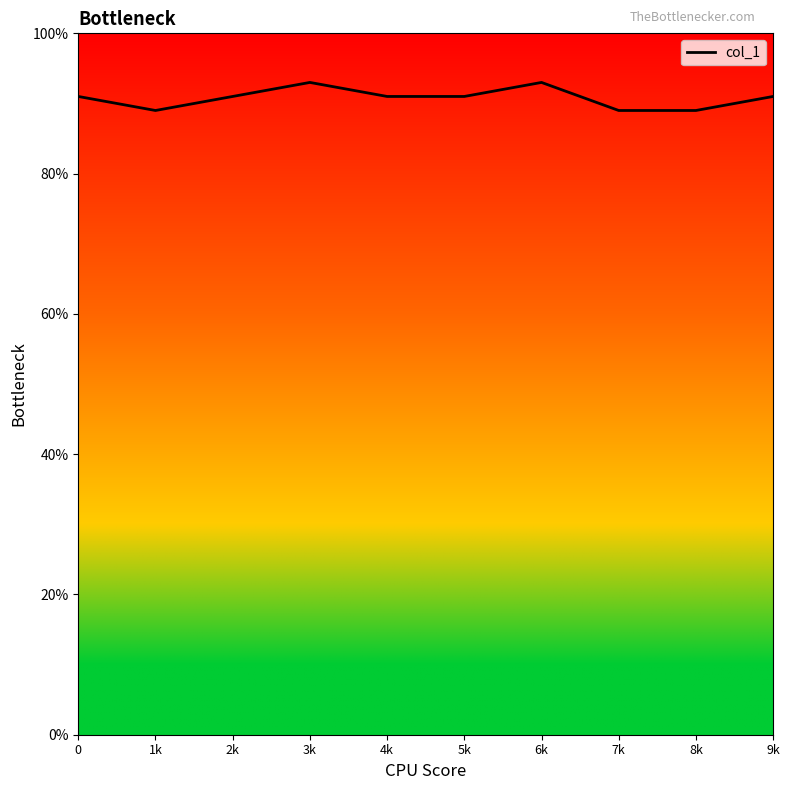

Which has a higher value, 1k or 4k?

4k